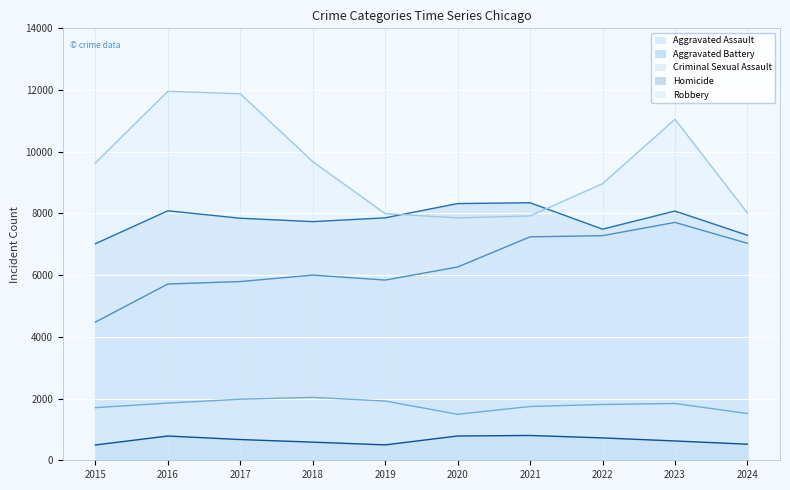

What is the value of the Aggravated Battery point at the 4th from the left?

7735